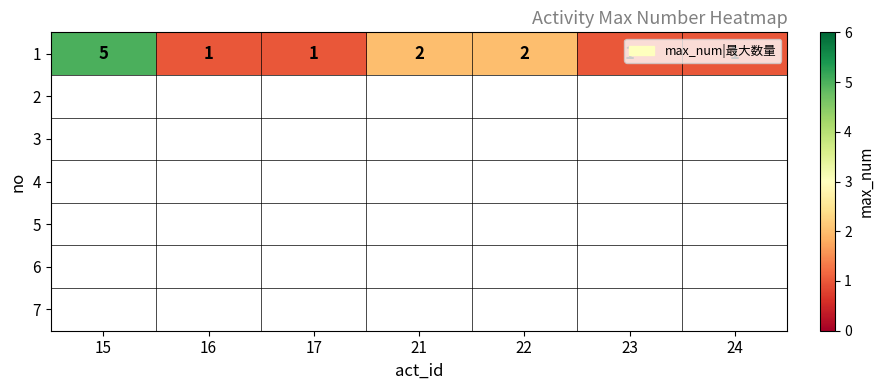

Which label corresponds to the smallest value in the chart?

16